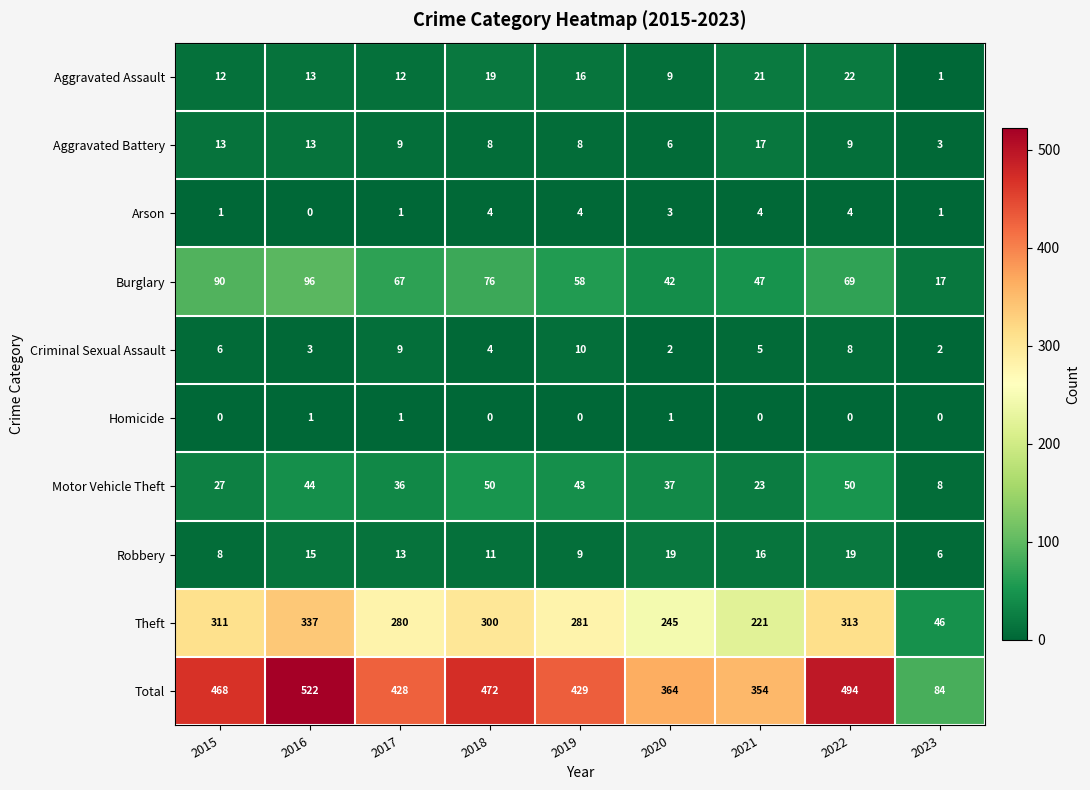

Which series has the largest range (max minus min)?

Total